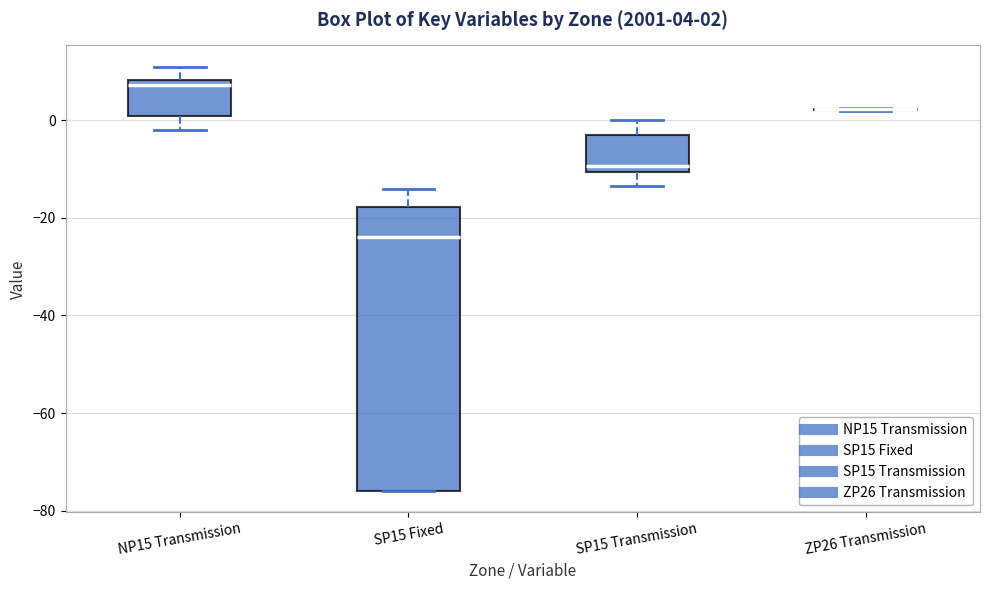

Which box is the tallest, from its lower edge to its upper edge?

SP15 Fixed